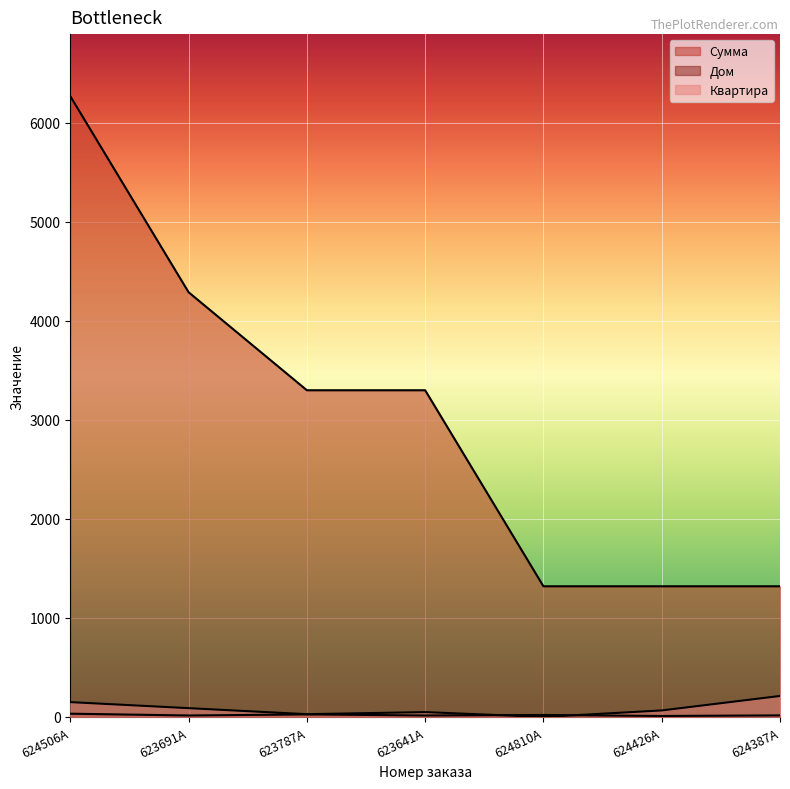

Rank the series at 624810A from highest to lowest value.

Сумма, Дом, Квартира